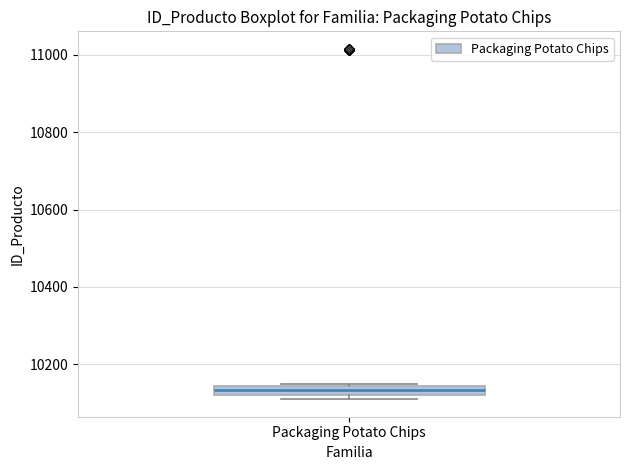

Where is the lower edge of the box for Packaging Potato Chips on the y-axis? The values are not printed on the chart, so give them approximately, as read against the axis.

10120